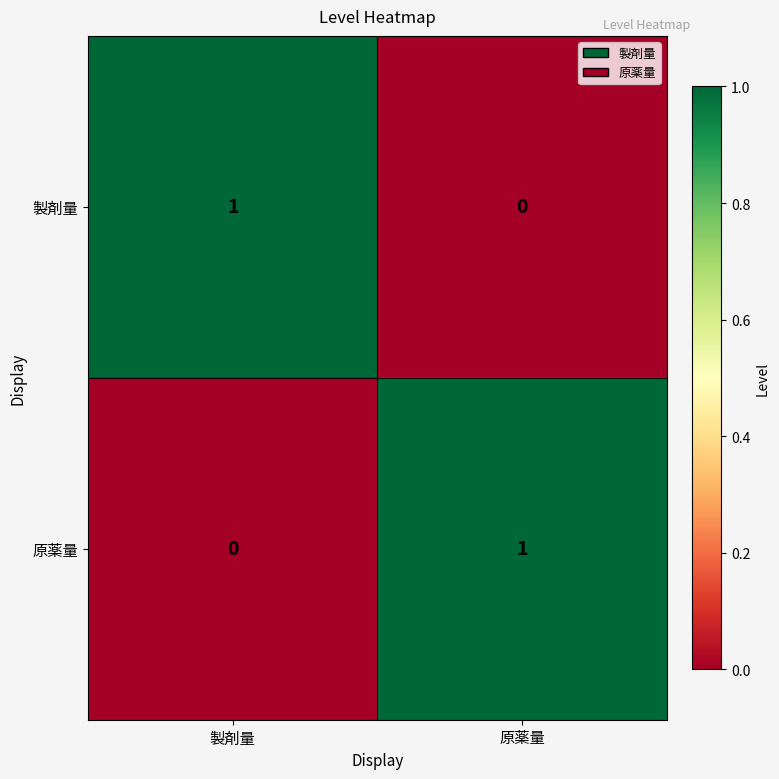

Reading left to right, list all the values displayed in this chart.

製剤量: 1	0
原薬量: 0	1